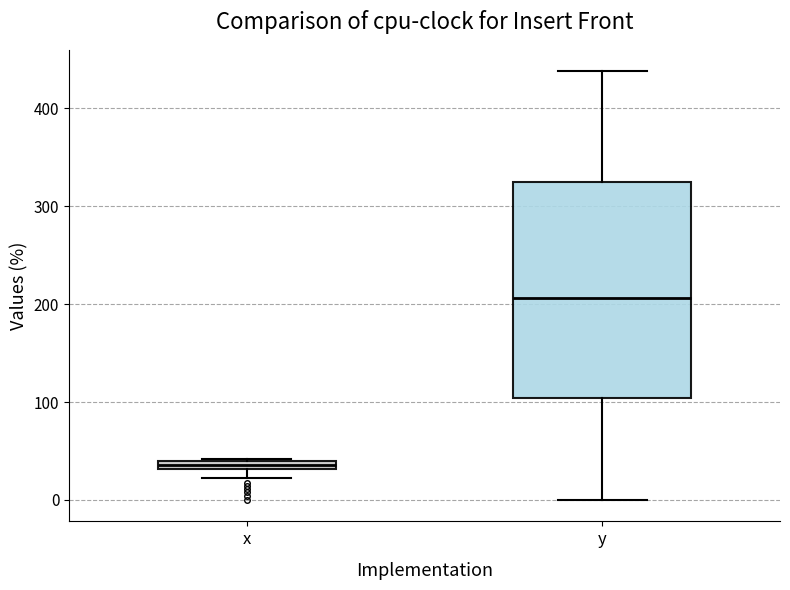

Which box is the tallest, from its lower edge to its upper edge?

y